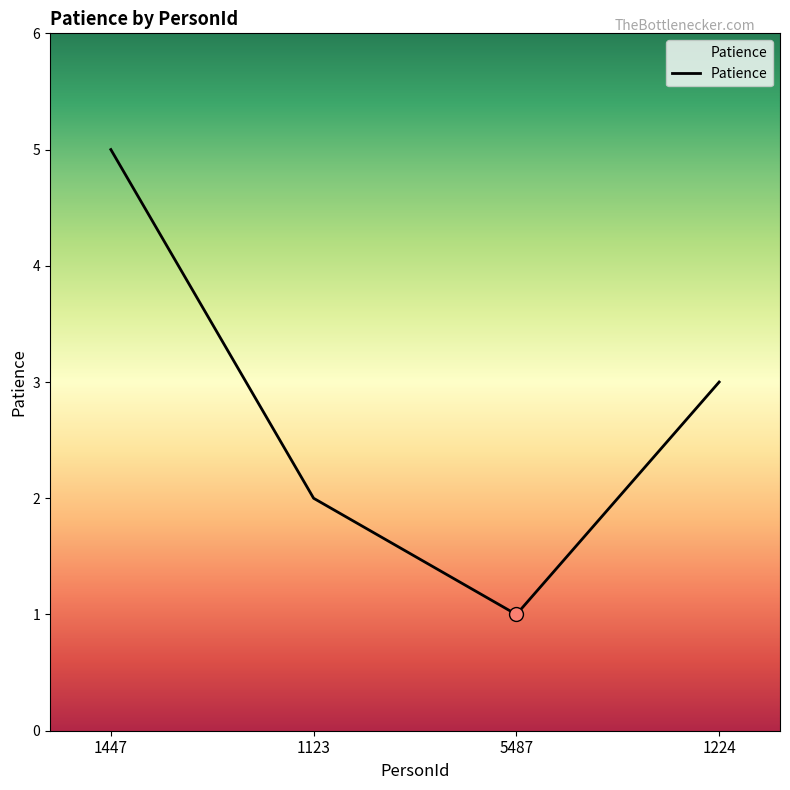

What is the change in value from 1123 to 1224?

+1